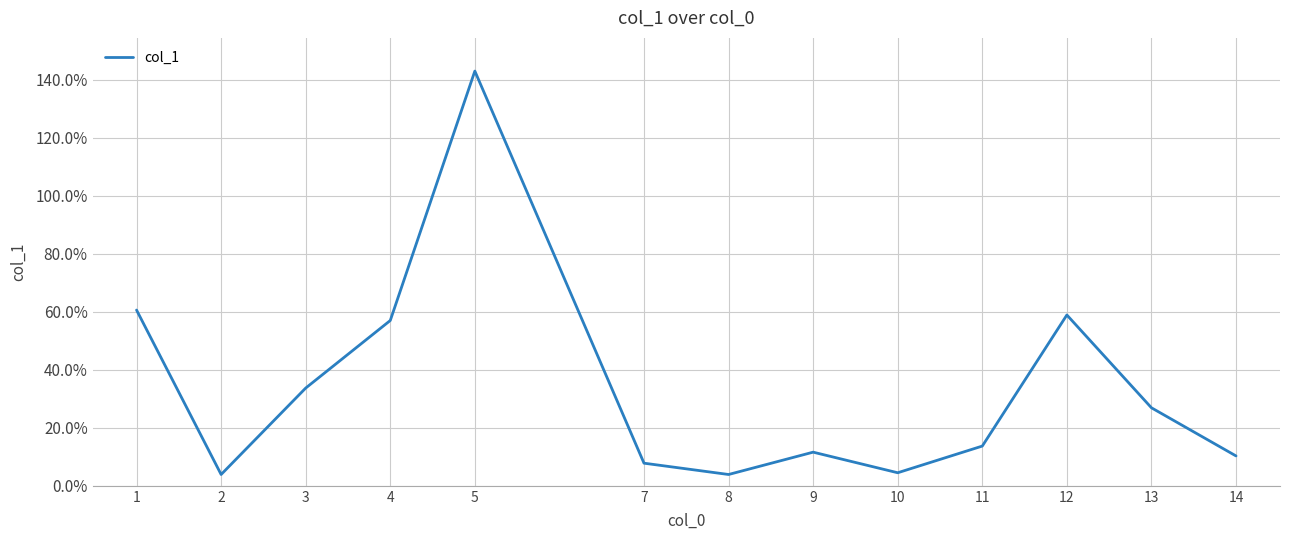

What is the minimum value shown in the chart?

3.9